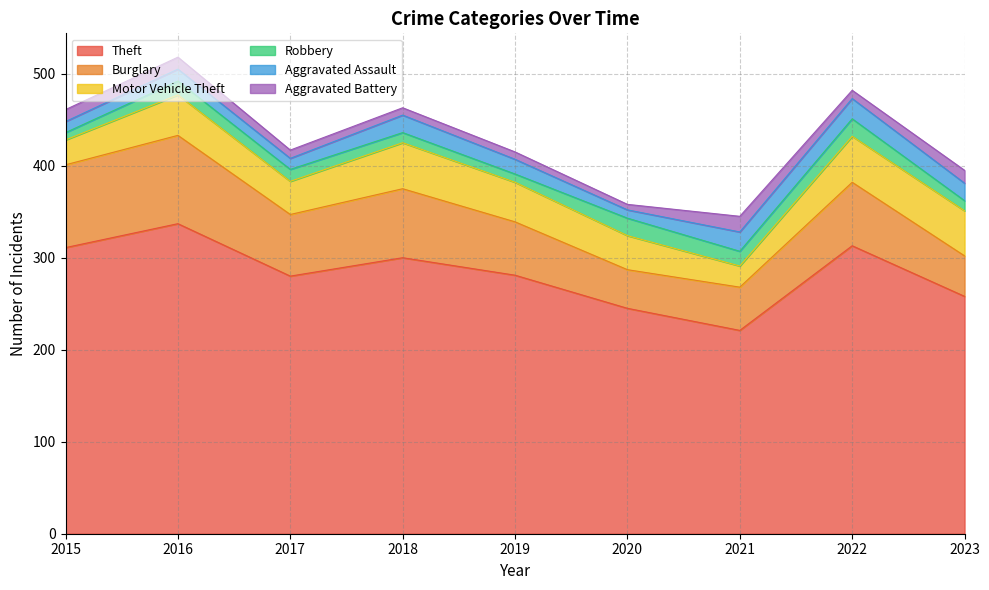

What is the spread (max minus min) of values at 2023?

247